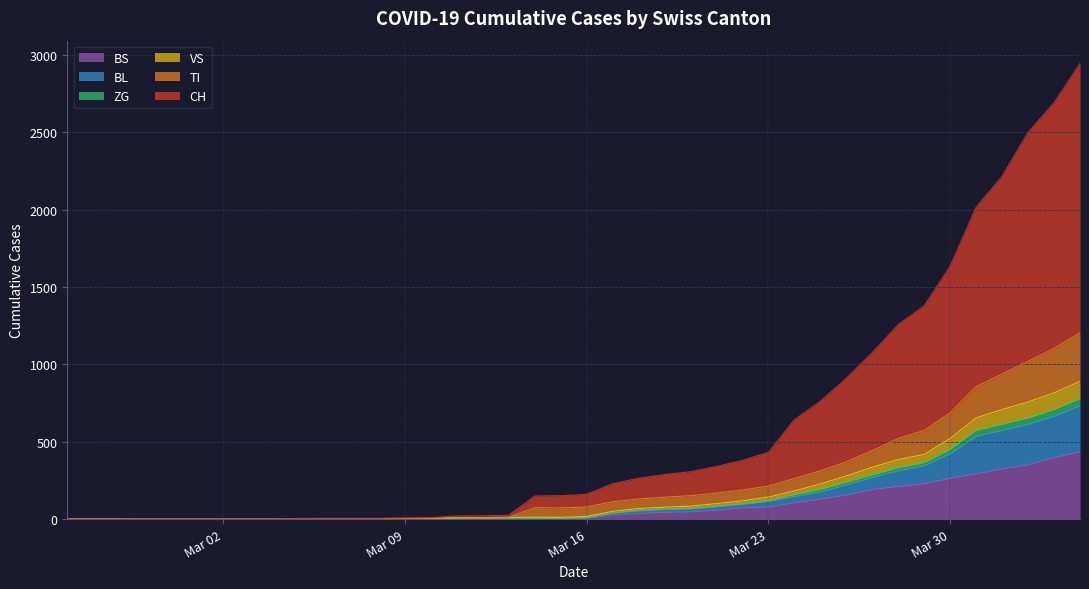

What is the highest value of the BS series?

434